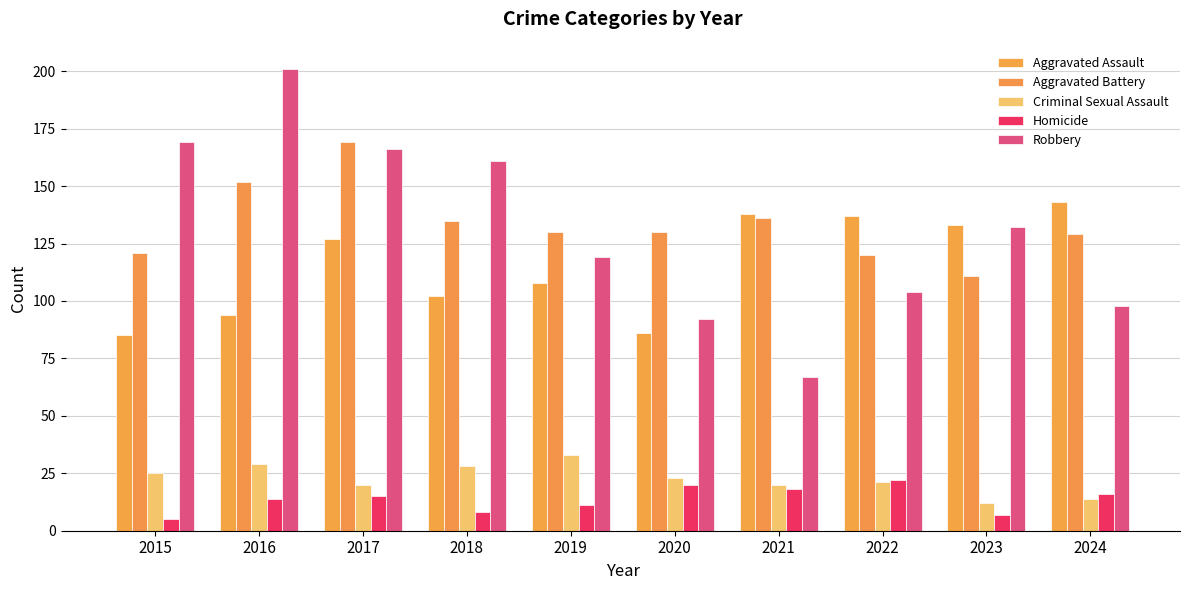

Reading left to right, what are all the values shown in this chart?

Aggravated Assault: 2015=85	2016=94	2017=127	2018=102	2019=108	2020=86	2021=138	2022=137	2023=133	2024=143
Aggravated Battery: 2015=121	2016=152	2017=169	2018=135	2019=130	2020=130	2021=136	2022=120	2023=111	2024=129
Criminal Sexual Assault: 2015=25	2016=29	2017=20	2018=28	2019=33	2020=23	2021=20	2022=21	2023=12	2024=14
Homicide: 2015=5	2016=14	2017=15	2018=8	2019=11	2020=20	2021=18	2022=22	2023=7	2024=16
Robbery: 2015=169	2016=201	2017=166	2018=161	2019=119	2020=92	2021=67	2022=104	2023=132	2024=98